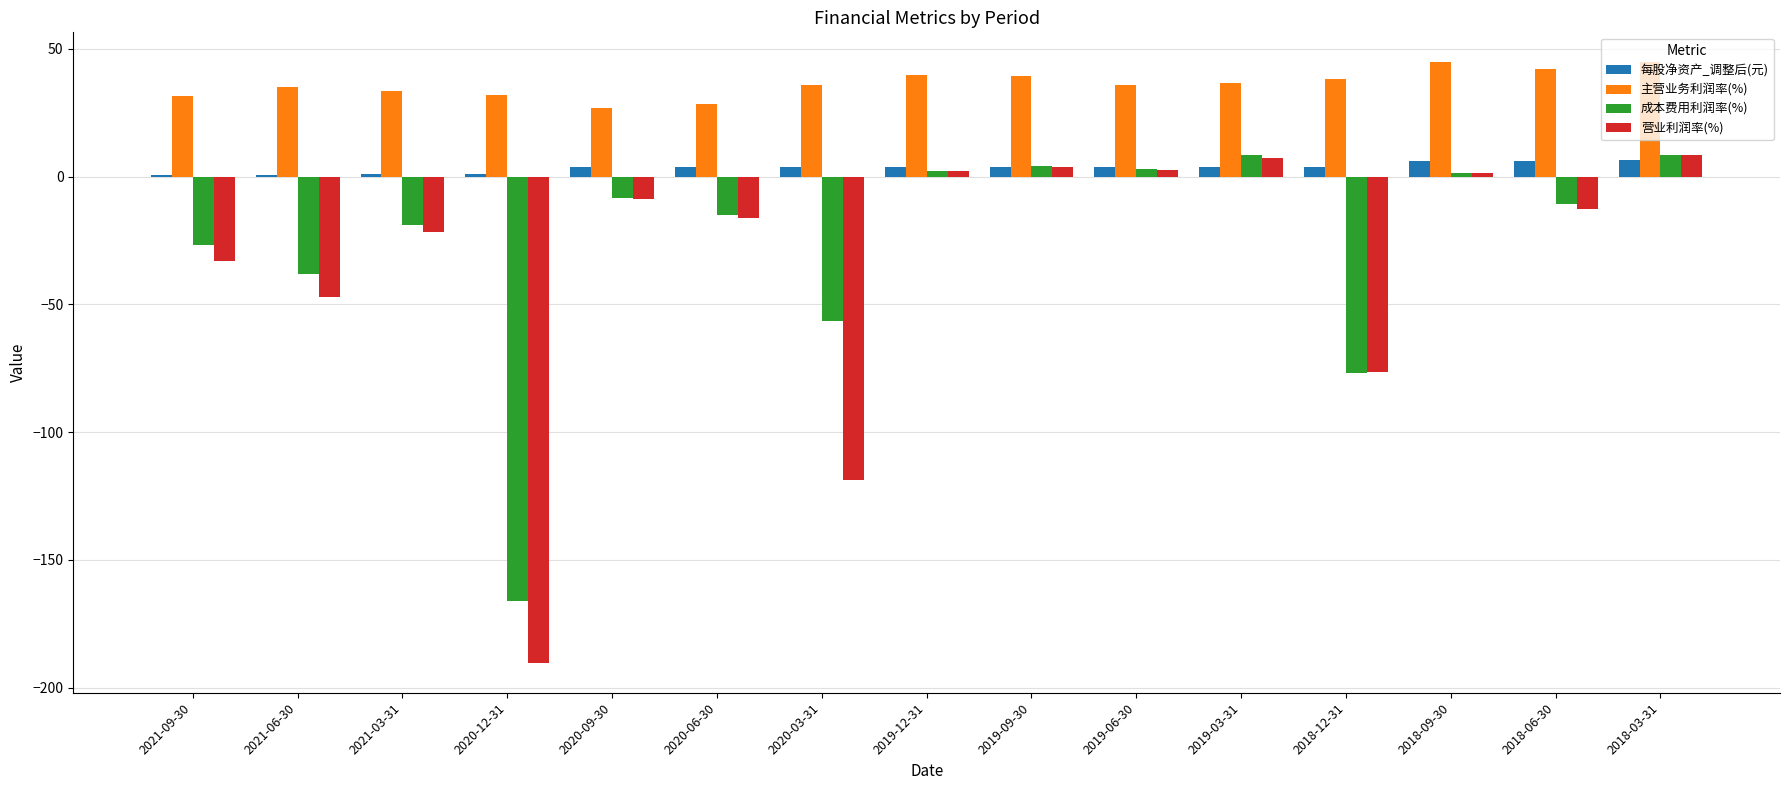

Which series has the largest total across all categories?

主营业务利润率(%)